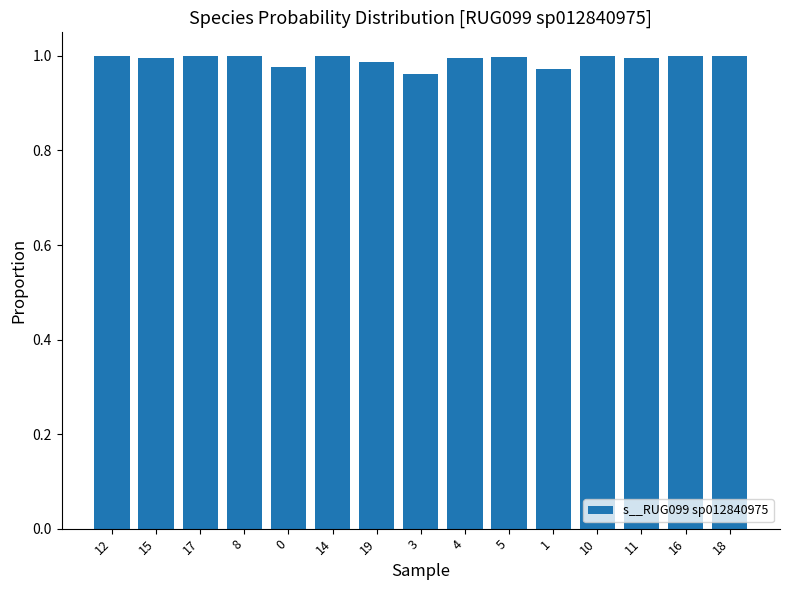

What is the label of the 15th bar from the right?

12